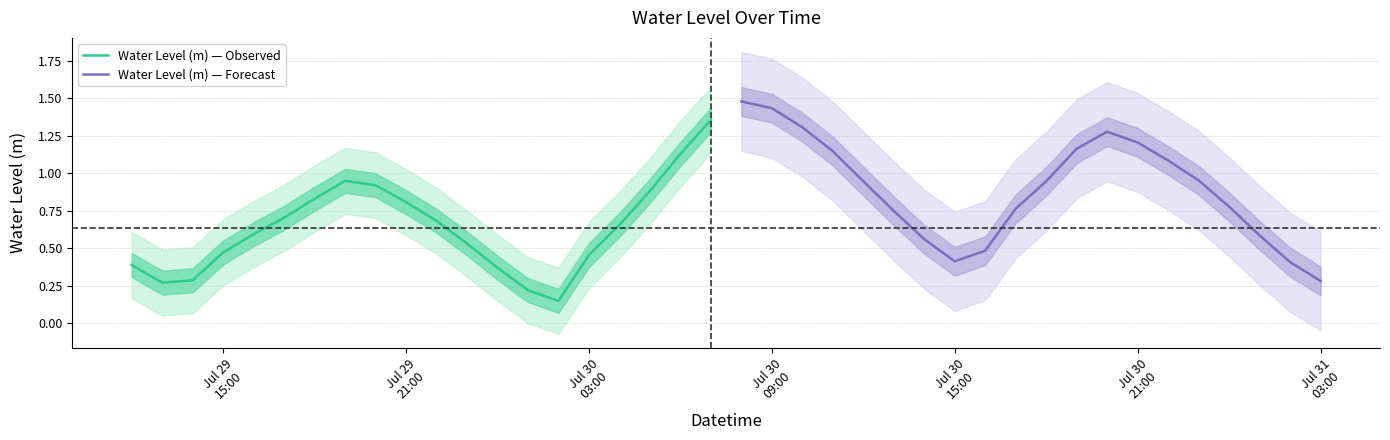

How many categories are shown in the chart?

20